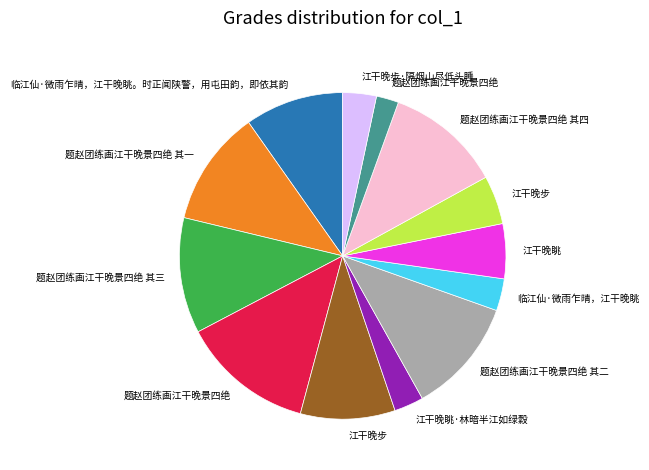

Does any single category account for the majority?

No